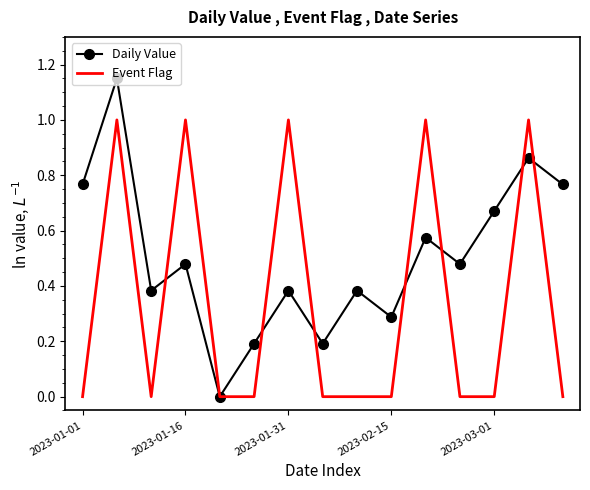

Rank the series by their maximum value, from highest to lowest.

Daily Value, Event Flag